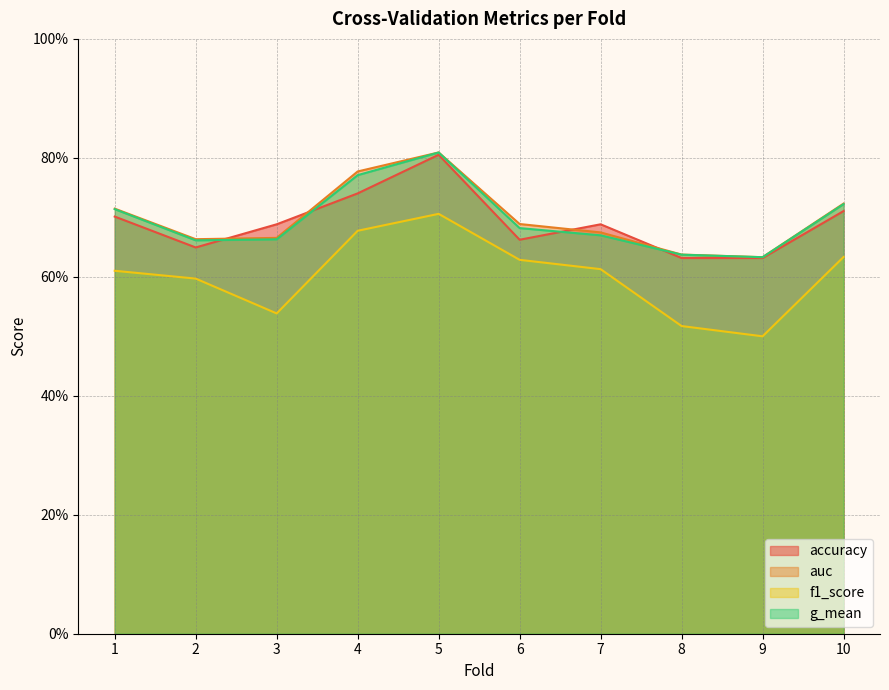

What is the average value of the g_mean series?

0.7